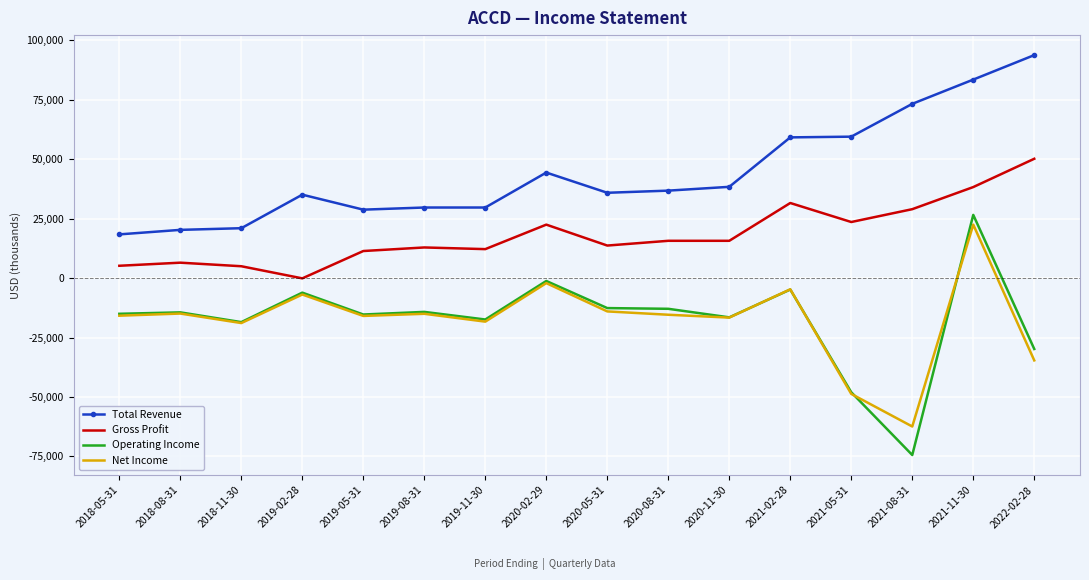

What position from the left is 2020-11-30?

11